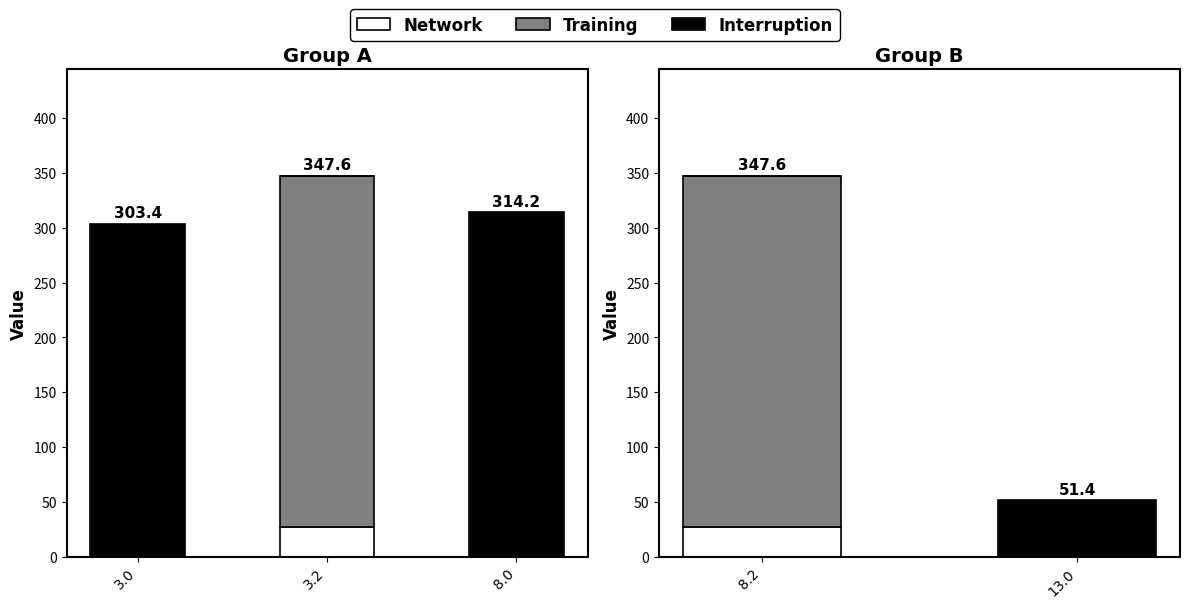

How many bars are there in each group?

3